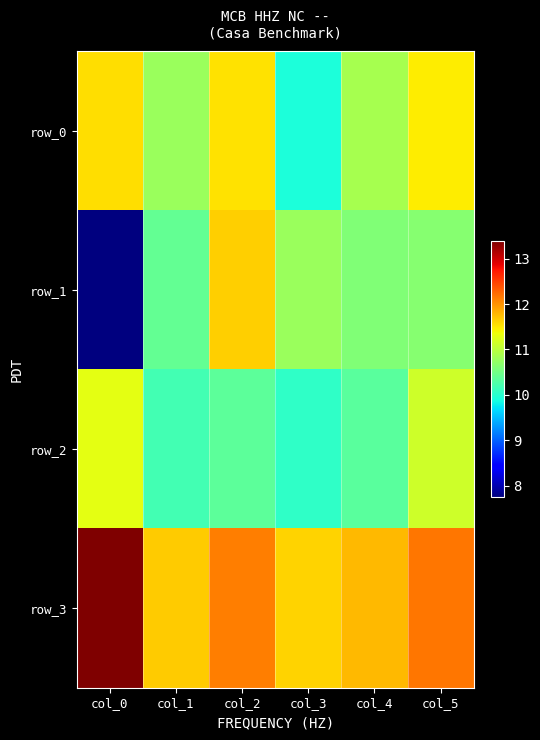

The row_2 series shows 11.1 at col_5. True or false?

True